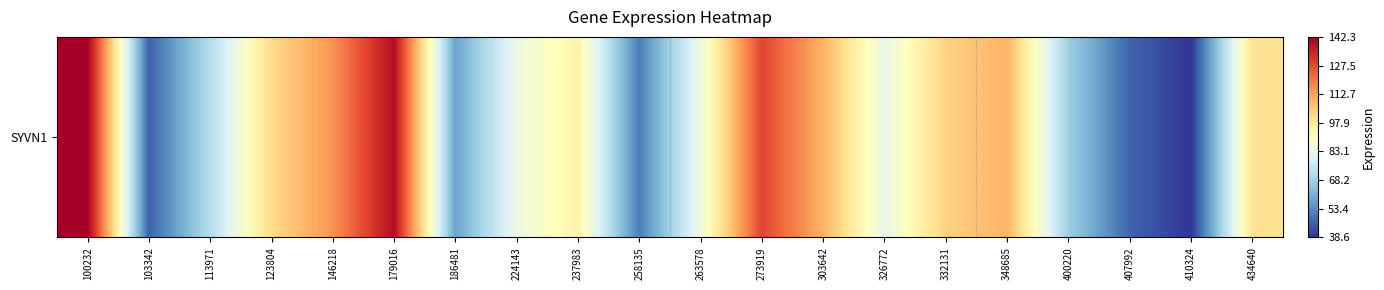

List the labels in order of value, smallest first.

410324, 103342, 407992, 258135, 186481, 400220, 113971, 326772, 224143, 263578, 237983, 434640, 123804, 332131, 348685, 303642, 146218, 273919, 179016, 100232